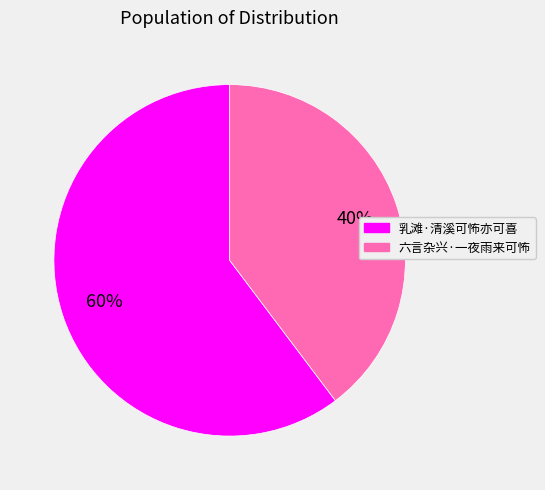

What is the majority slice?

乳滩·清溪可怖亦可喜